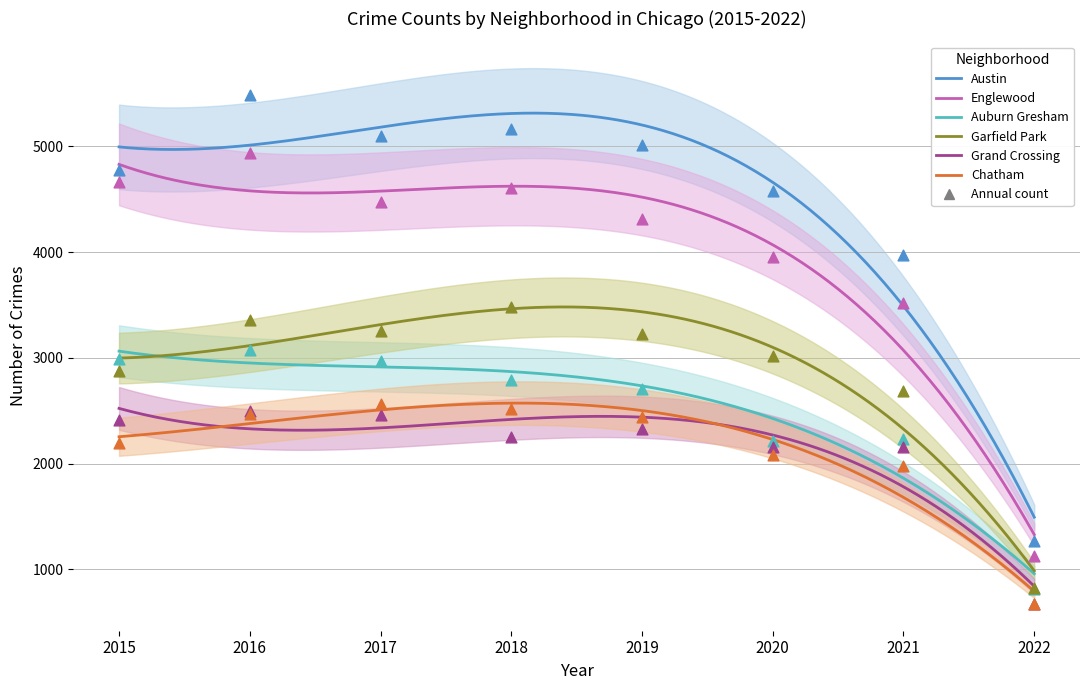

Which series has the widest spread of Y values?

Austin